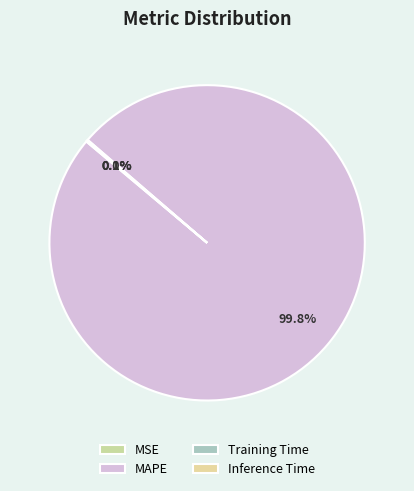

What is the total percentage of Inference Time and MSE?

0.1%